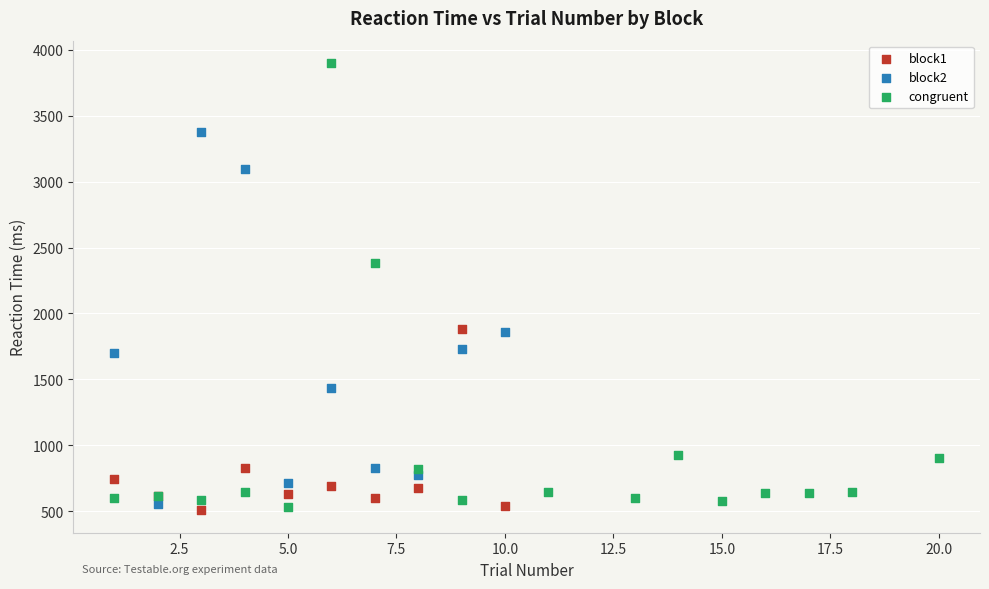

Which series contains the highest Y value?

congruent